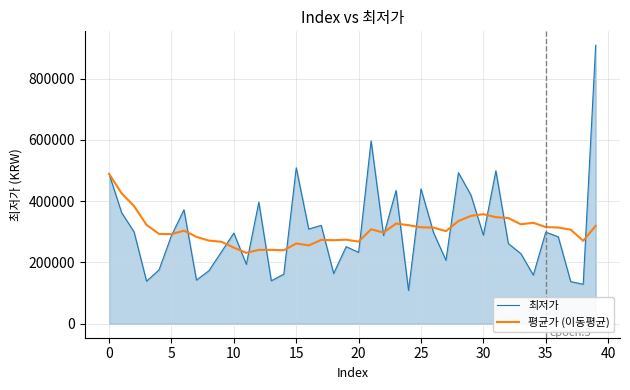

What is the greatest value displayed?

908600.0